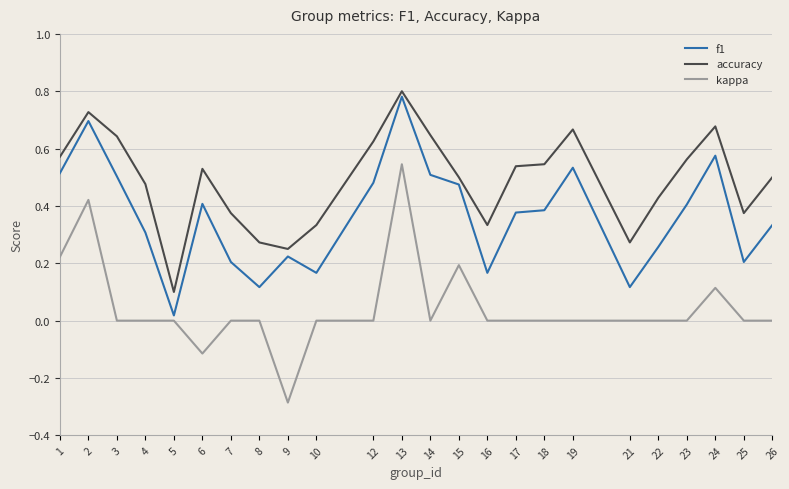

List the series in order of their overall mean, highest first.

accuracy, f1, kappa